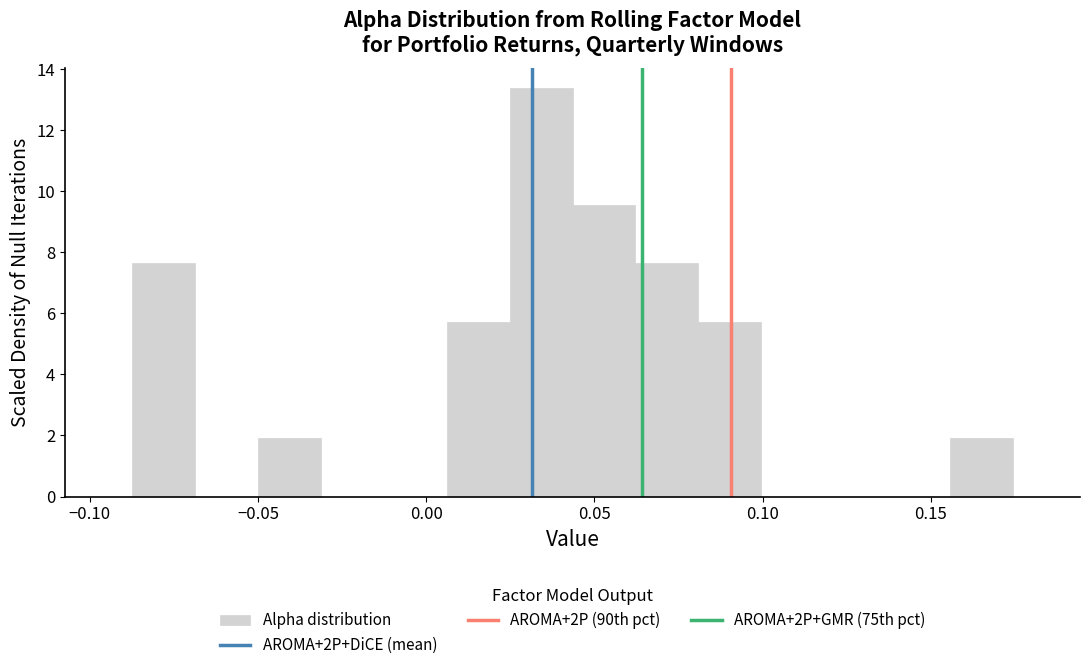

Read against the x-axis, roughly where is the centre of the tallest bar?

0.035